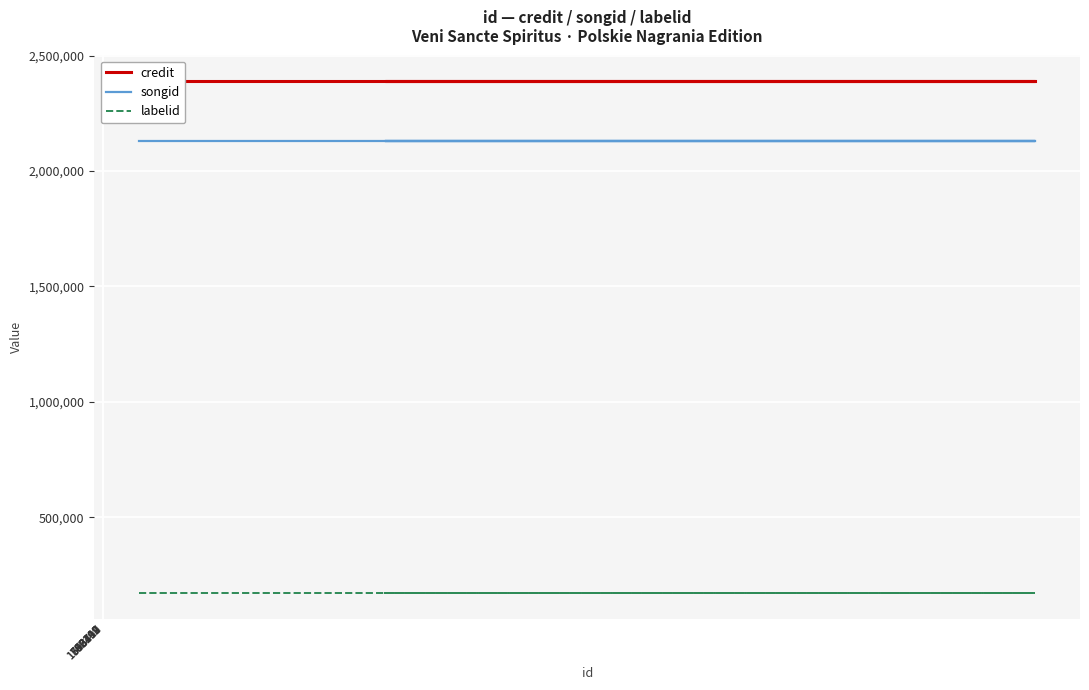

What is the smallest value displayed?

171282